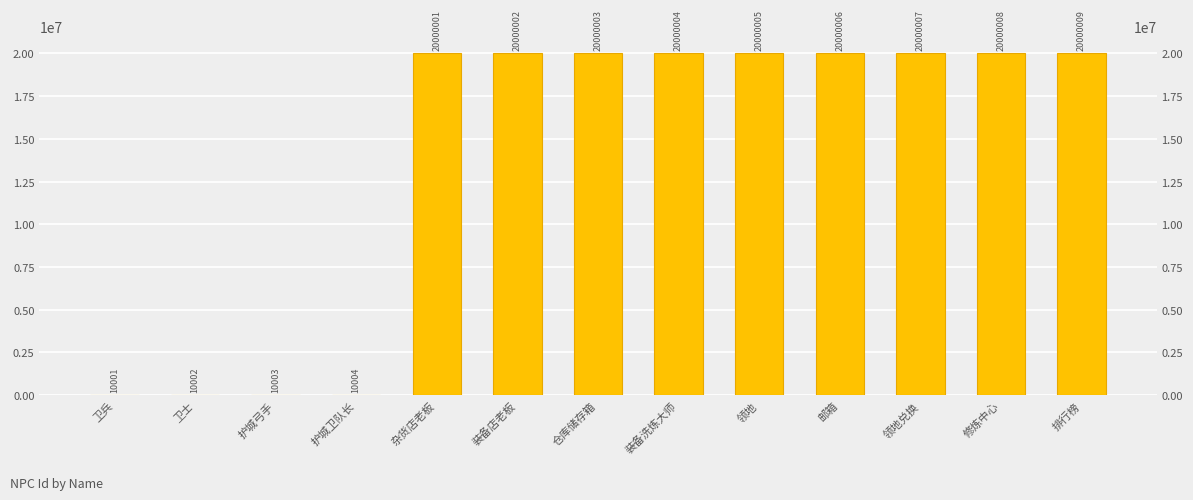

What is the difference between the values at 领地 and 护城弓手?

19990002